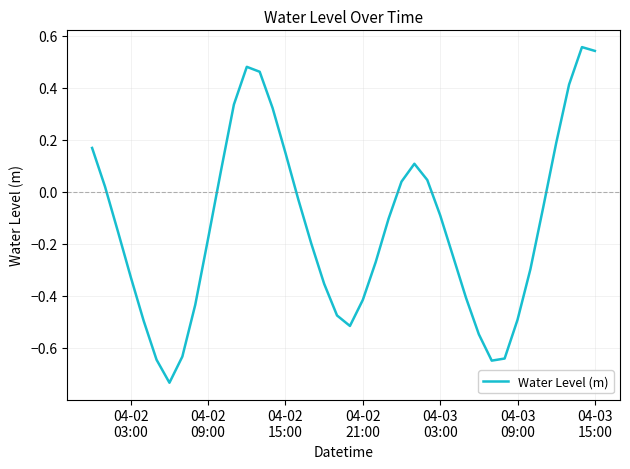

How many lines are shown in the chart?

1